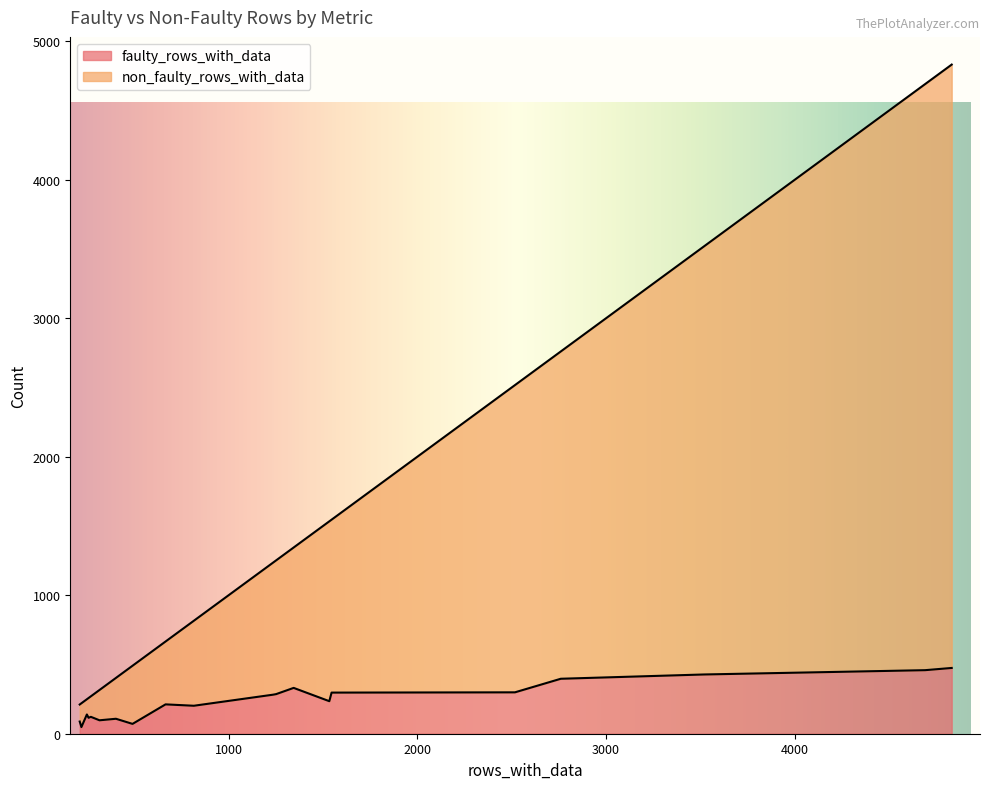

What are all the series names shown in the legend?

faulty_rows_with_data, non_faulty_rows_with_data